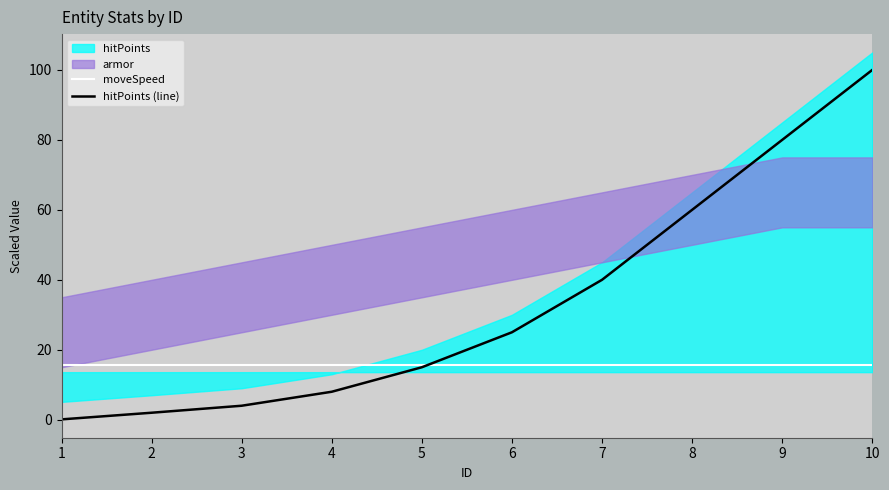

At which label is hitPoints (line) closest to 50?

7